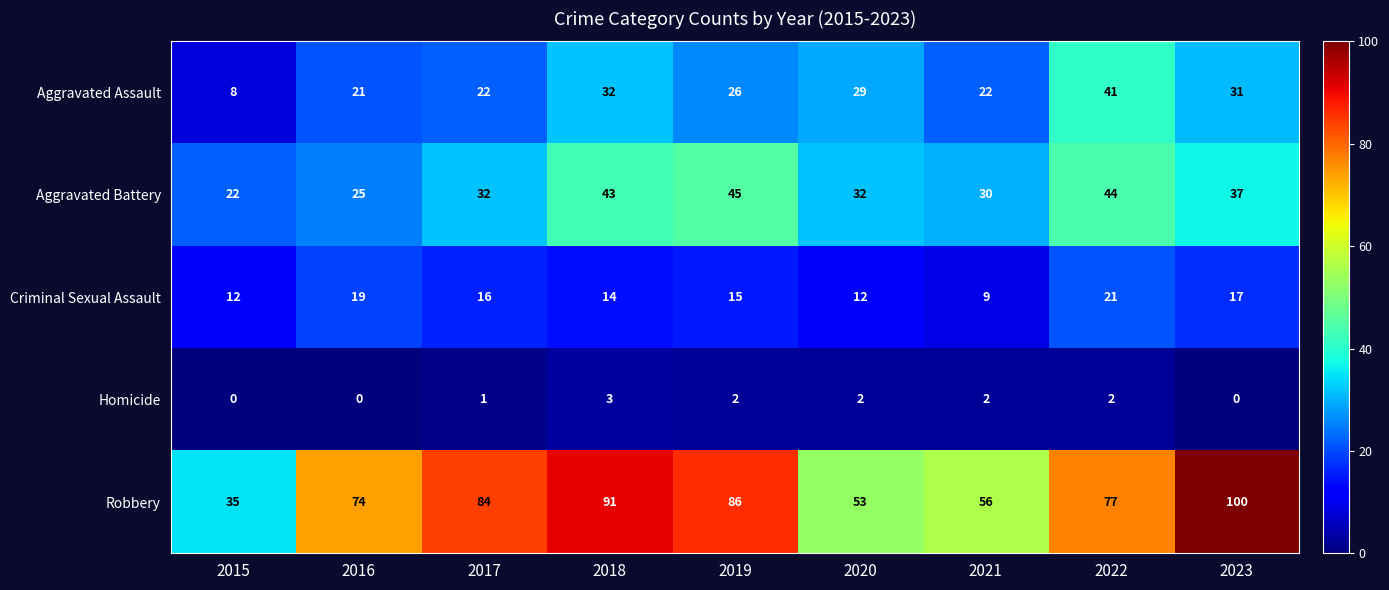

The value of Aggravated Assault at 2017 is 22. True or false?

True